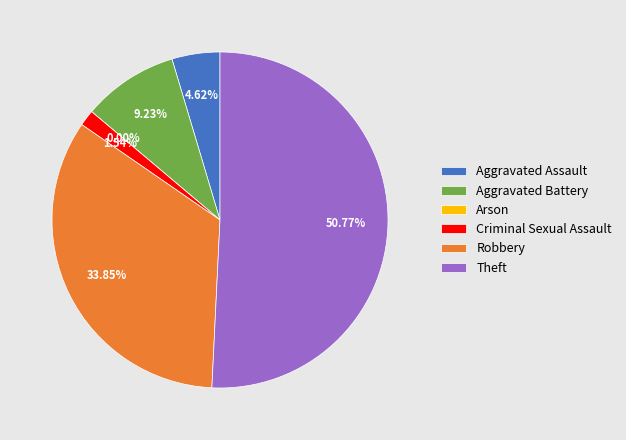

Is it true that Theft is 51% of the pie?

True